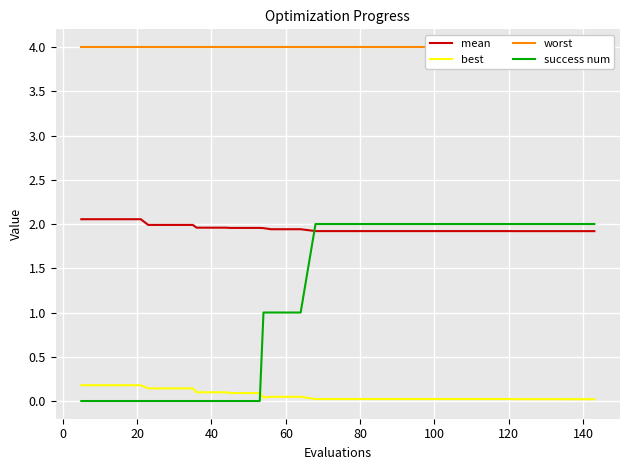

List the series in order of their peak value, lowest first.

best, success num, mean, worst